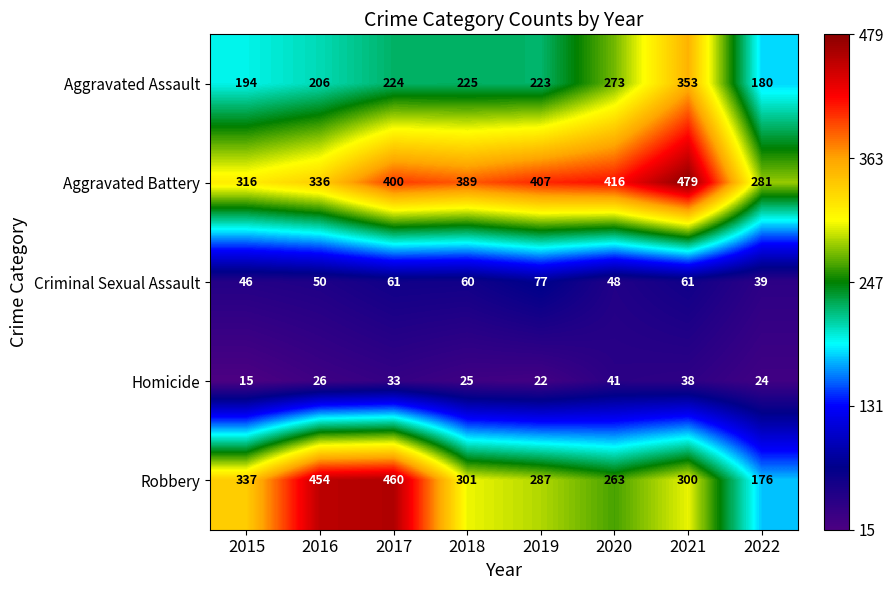

Where is Aggravated Assault nearest to the value 266?

2020